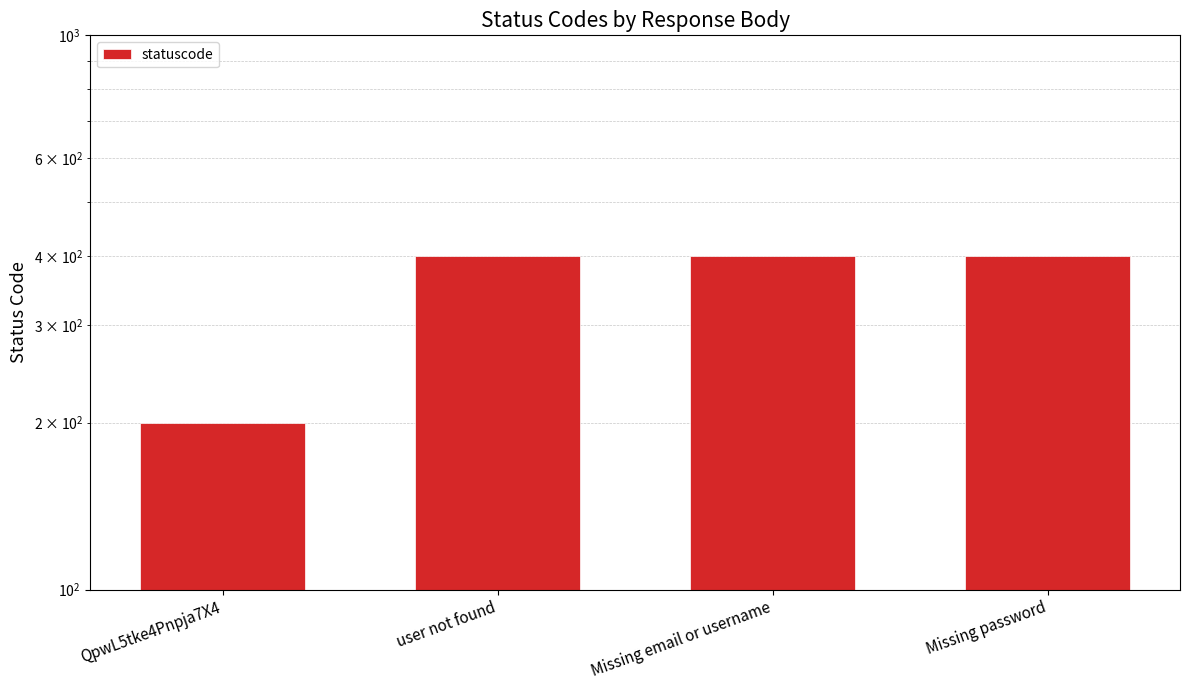

Rank the categories by value from highest to lowest.

user not found, Missing email or username, Missing password, QpwL5tke4Pnpja7X4